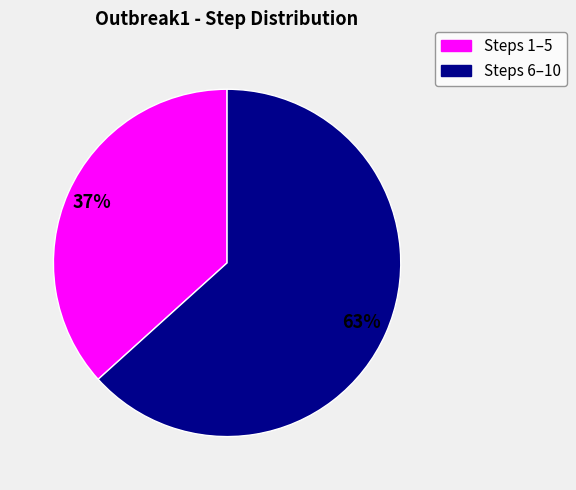

True or false: Steps 1–5 accounts for 27% of the total.

False